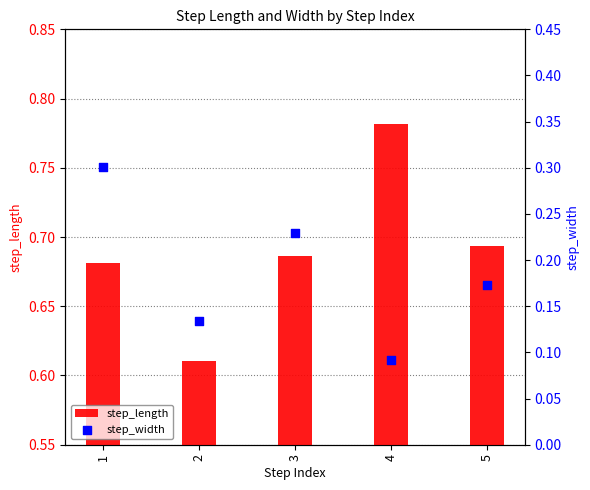

Which series has the largest total across all categories?

step_length